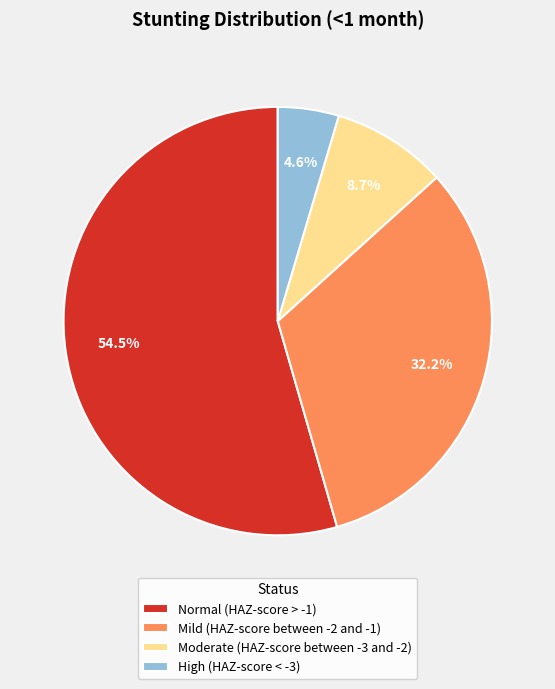

Which category has the biggest portion of the pie?

Normal (HAZ-score > -1)